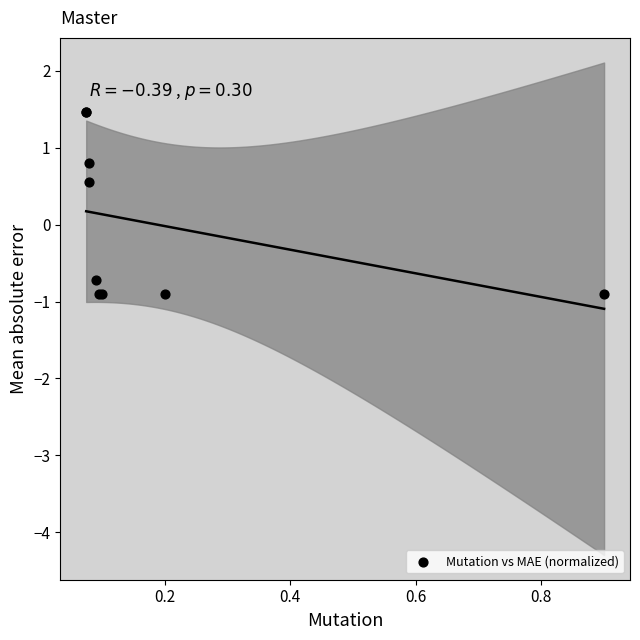

What Y value in the scatter plot is closest to 0?

0.6